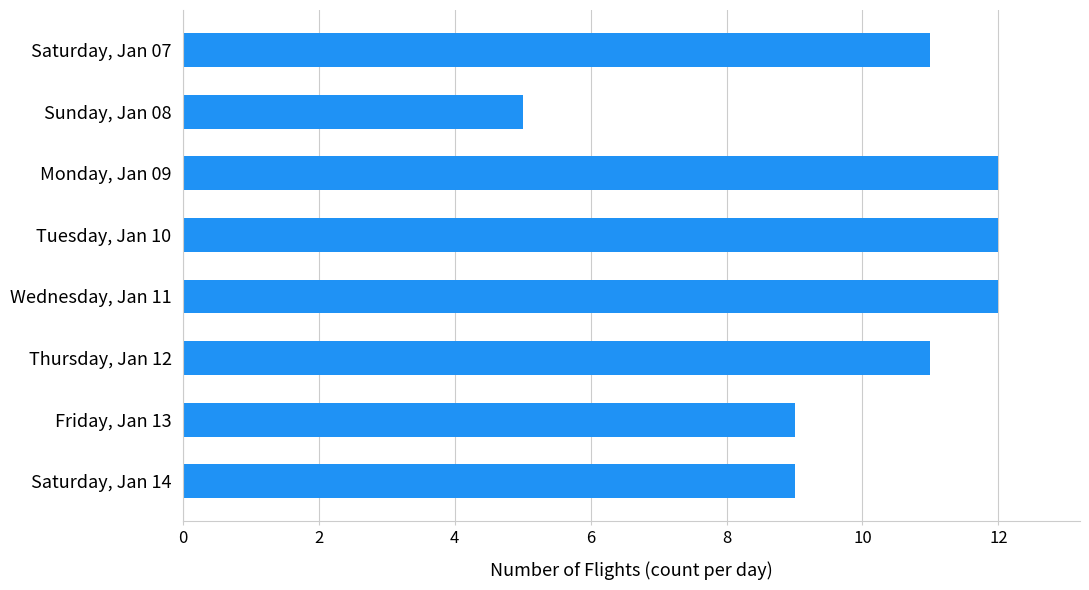

What is the difference between the maximum and minimum values?

7